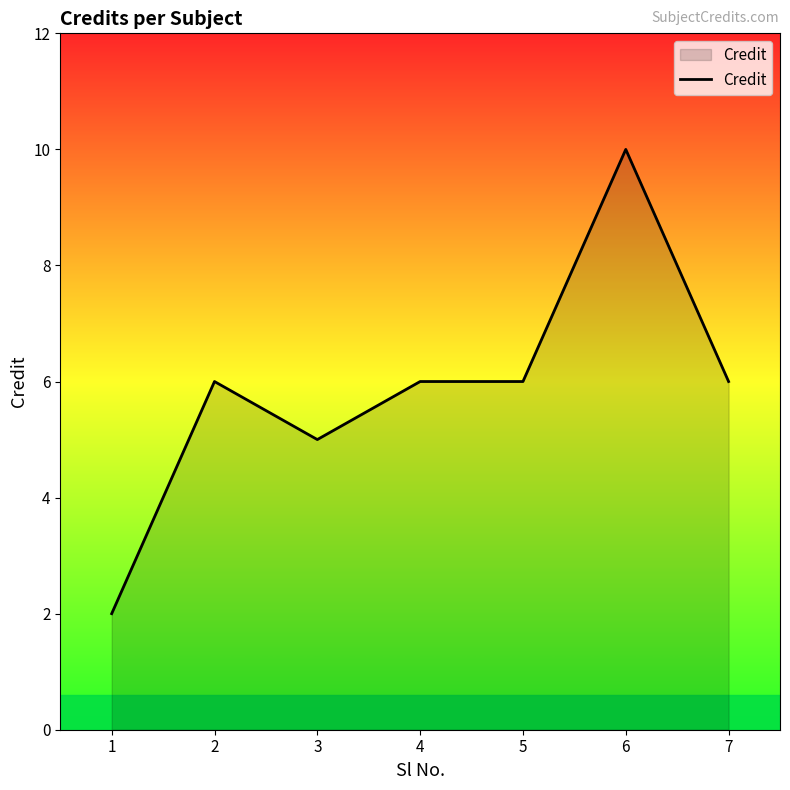

How many values are between 5 and 6?

5